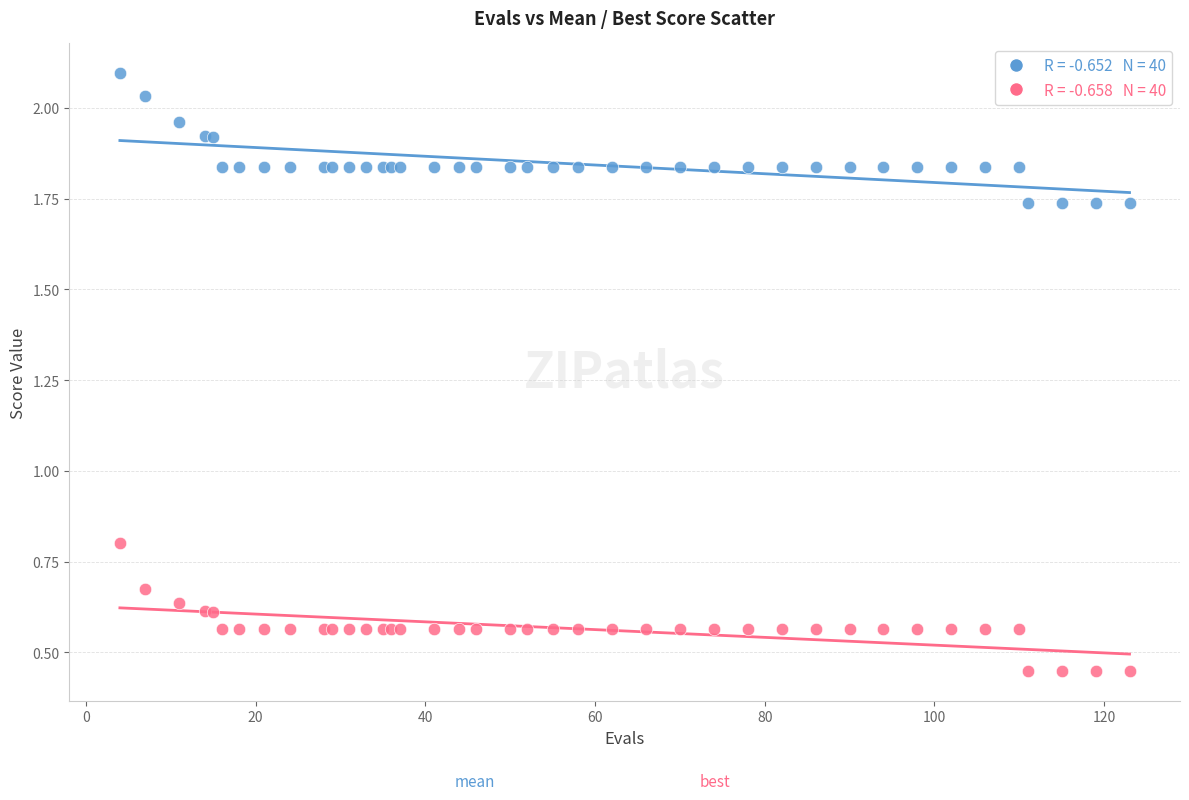

Across all series, what Y value is closest to 1?

0.8